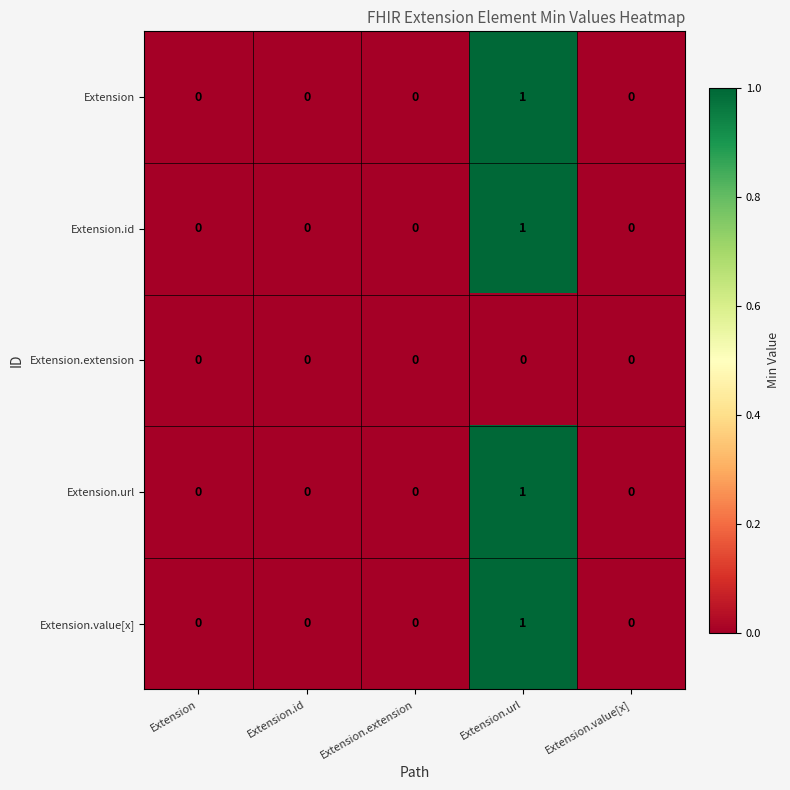

Reading left to right, transcribe all the data shown in this chart.

Extension: 0	0	0	1	0
Extension.id: 0	0	0	1	0
Extension.extension: 0	0	0	0	0
Extension.url: 0	0	0	1	0
Extension.value[x]: 0	0	0	1	0